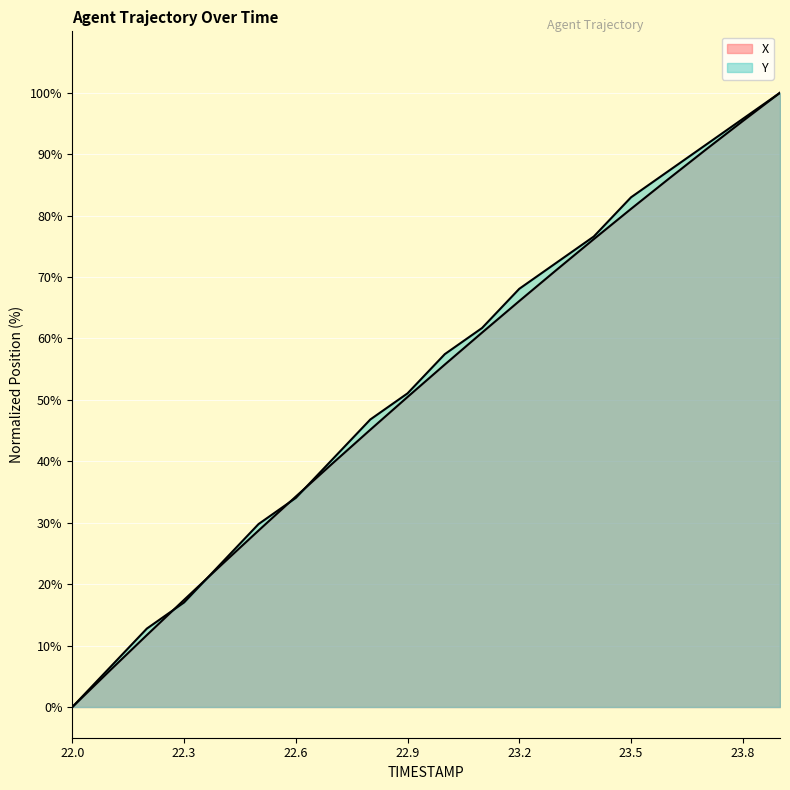

True or false: Y has more than 2 interior local peaks.

False